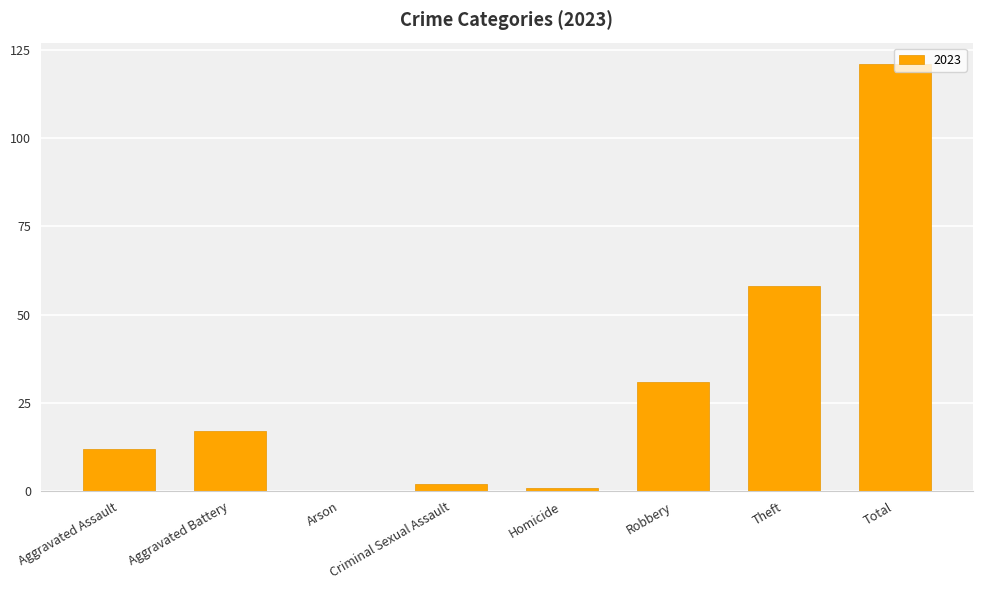

How many data points does each series have?

8